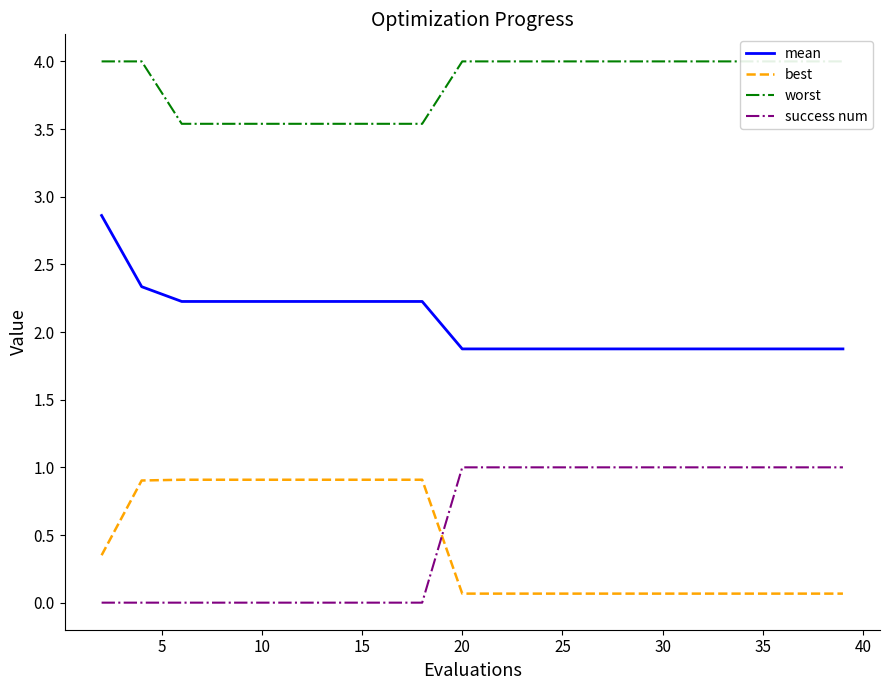

How many categories are shown in the chart?

20